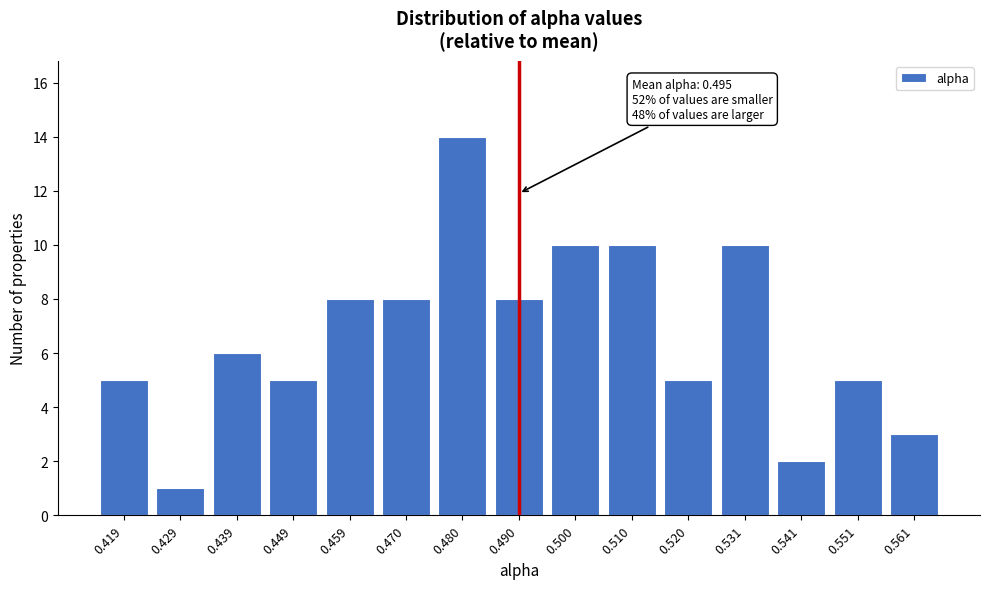

Reading left to right, list all the values displayed in this chart.

5	1	6	5	8	8	14	8	10	10	5	10	2	5	3